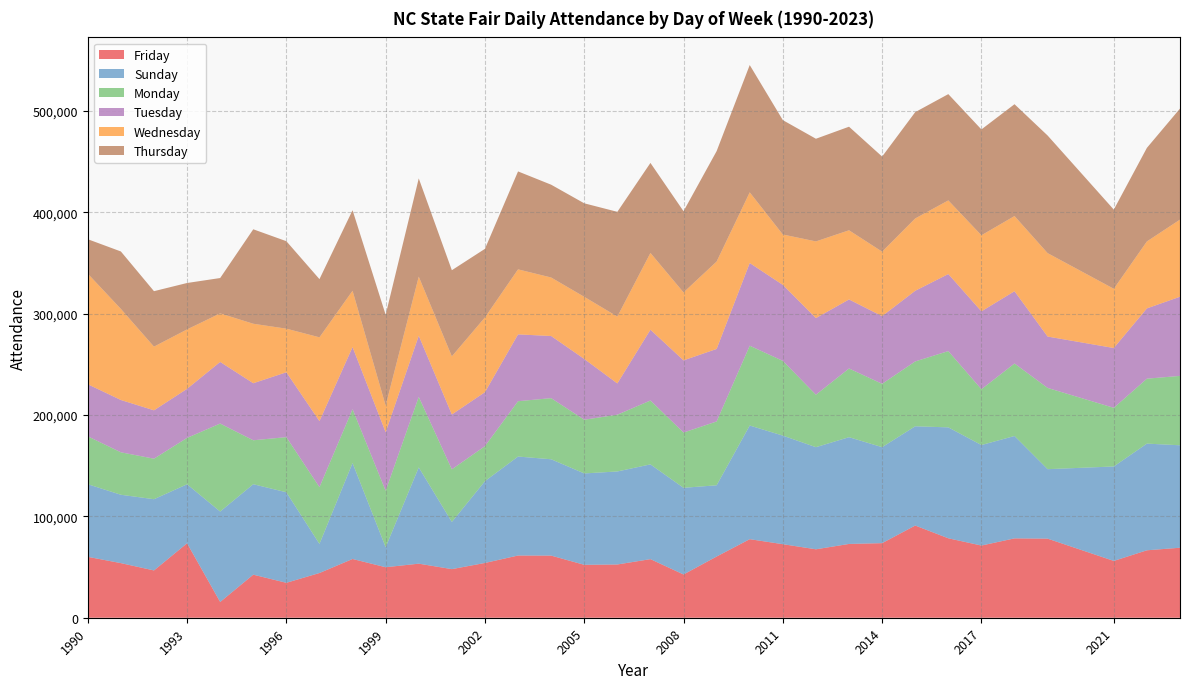

Reading left to right, what are all the values shown in this chart?

Friday: 60074	53869	46646	73448	15546	42479	34455	44106	57948	49812	53331	47940	54036	61364	61289	52201	52527	57798	42666	60369	77485	72550	67508	72794	73571	90954	78364	71211	78275	78019	56034	66519	69050
Sunday: 71633	67441	70281	58207	89212	89237	89309	28736	94660	19762	94959	46540	80685	97655	95043	90153	91768	93473	85495	70294	112130	107112	100744	105310	94691	97906	109429	99148	101003	68538	93182	105247	101078
Monday: 47264	41890	39974	45768	86798	43358	54391	56008	53131	55650	69580	51921	34563	54579	60296	52983	55989	63032	54532	62945	78748	73729	51781	67770	62499	63989	75243	55041	71538	80167	57852	64068	68441
Tuesday: 51361	51594	47703	48377	60788	56257	63995	65099	61238	57779	60275	54116	53226	65923	61288	59945	30840	69817	71199	71537	81553	74961	75564	68092	66758	69687	75995	76844	71287	50653	59002	69327	78091
Wednesday: 109077	89856	62831	58633	47894	58686	43012	82675	55598	26276	58343	57330	73763	64152	57718	61306	65976	75746	67028	86240	69735	49710	75644	68252	63616	71348	72654	75041	74153	82311	58441	66057	76085
Thursday: 33997	56666	54709	45781	34876	93179	86285	57399	79440	89598	96904	84975	67634	96614	91556	92233	103323	88801	80094	108929	125573	112822	101272	102176	93808	104887	104852	104409	110322	116017	78107	92300	109535